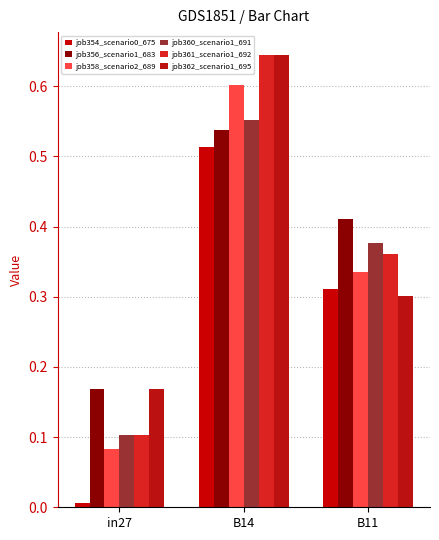

True or false: job356_scenario1_683 has a value of 0.2 at in27.

True